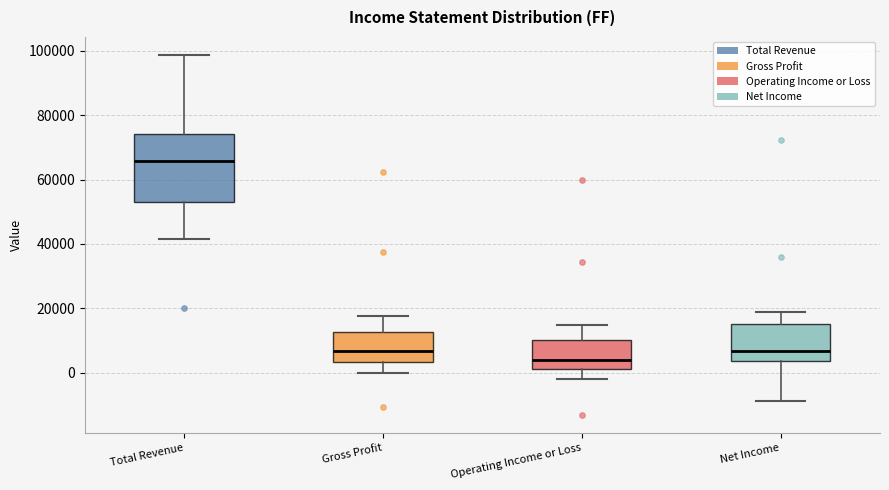

Reading left to right, read every box against the y-axis: the position of its median line, the range the box covers, and the ends of its whiskers. The values are not printed on the chart, so give them approximately, as read against the axis.

Total Revenue: median 66000, box 54000 to 74000, whiskers 42000 to 98000
Gross Profit: median 6000, box 4000 to 12000, whiskers 0 to 18000
Operating Income or Loss: median 4000, box 2000 to 10000, whiskers -2000 to 14000
Net Income: median 6000, box 4000 to 16000, whiskers -8000 to 20000